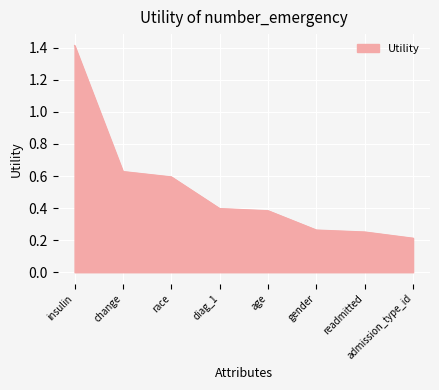

The value at readmitted is 0.4. True or false?

False